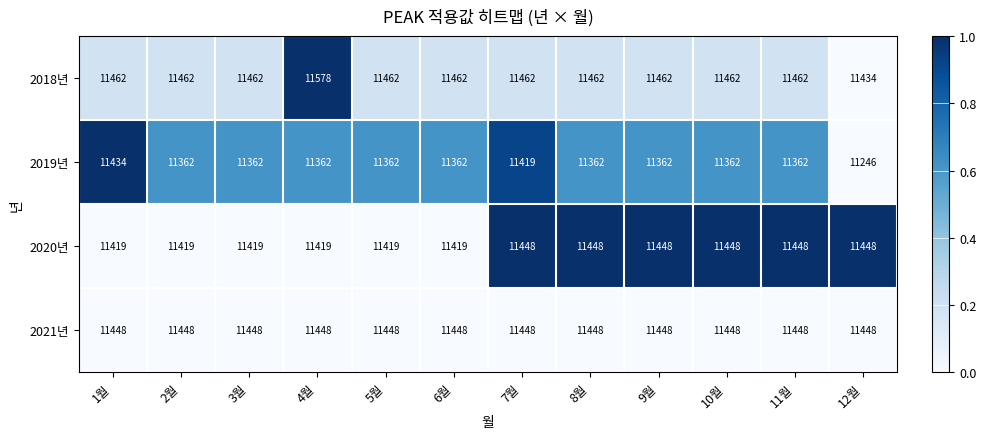

Is the value of 2020년 at 10월 greater than the value of 2018년 at 9월?

No